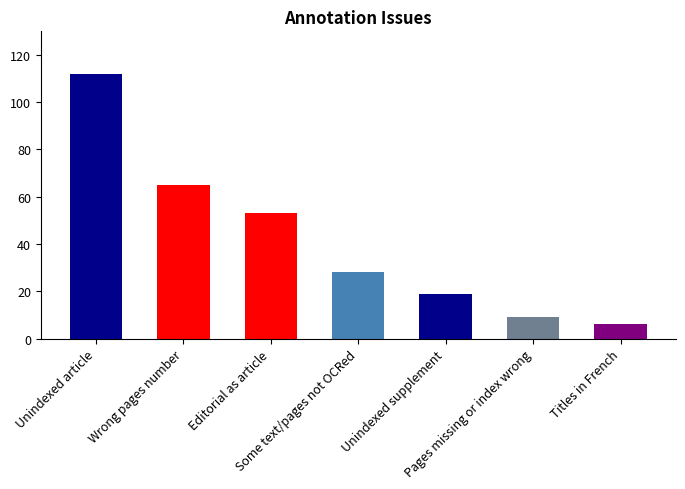

What is the label of the 1st bar from the right?

Titles in French